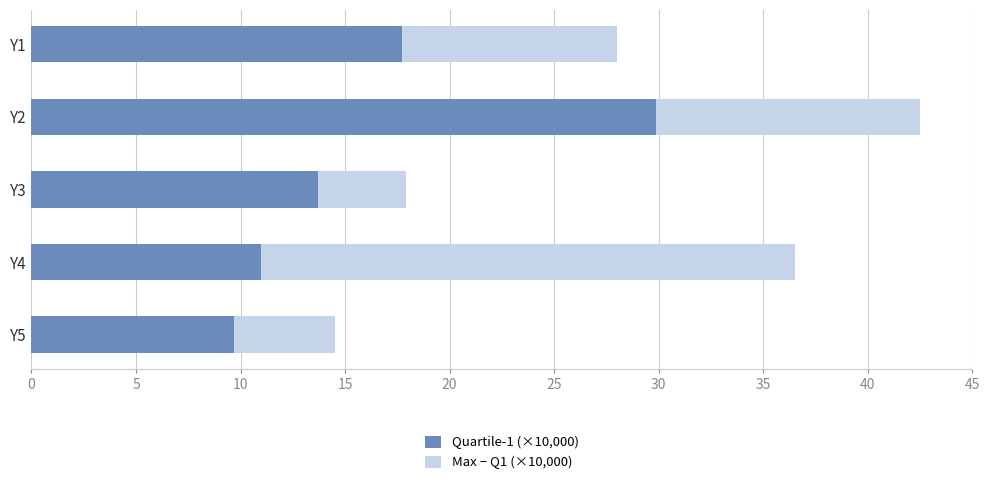

What is the total value across all series at Y3?

17.9